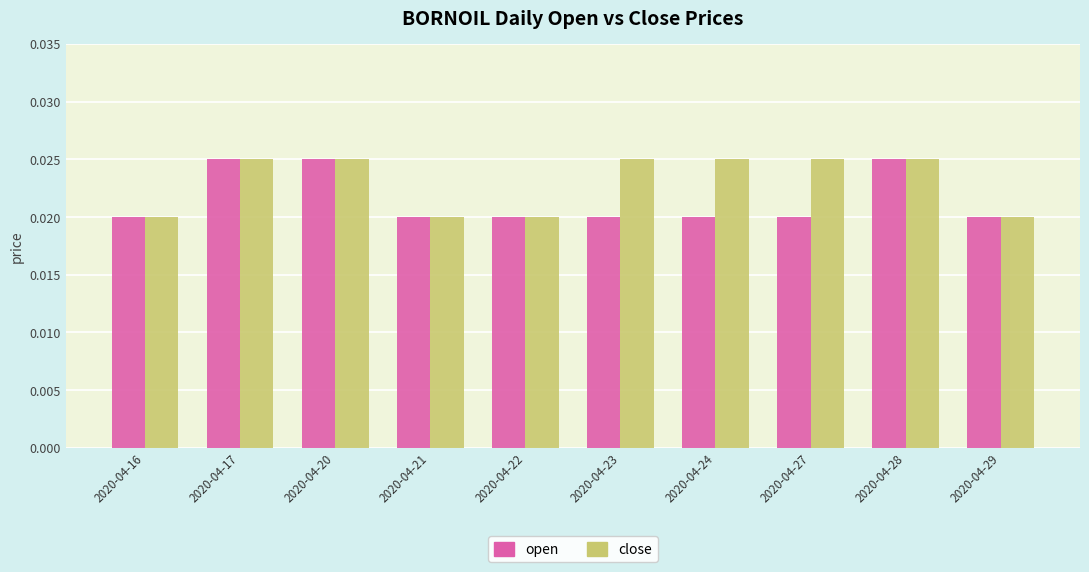

Count the open values in the range 0 to 1.

10